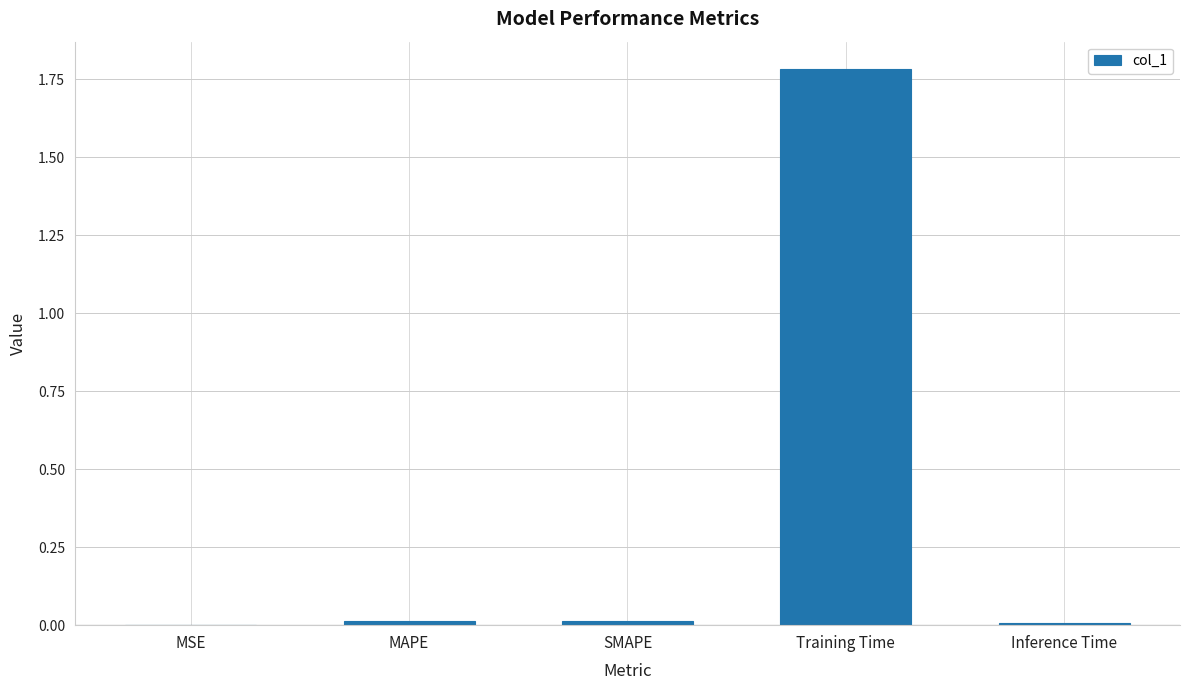

What is the sum of all values?

1.8